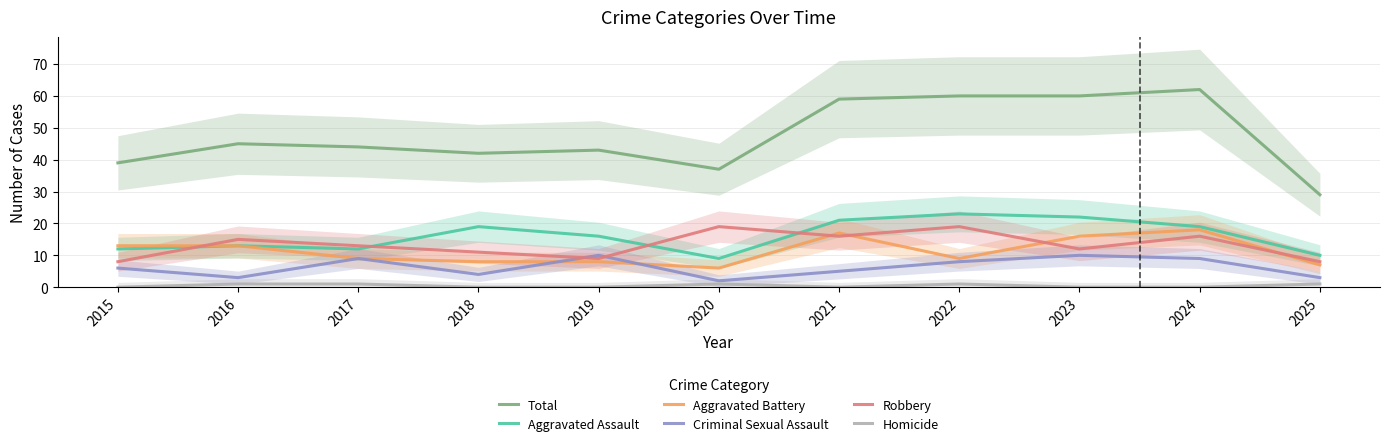

Reading left to right, list all the values displayed in this chart.

Total: 39	45	44	42	43	37	59	60	60	62	29
Aggravated Assault: 12	13	12	19	16	9	21	23	22	19	10
Aggravated Battery: 13	13	9	8	8	6	17	9	16	18	7
Criminal Sexual Assault: 6	3	9	4	10	2	5	8	10	9	3
Robbery: 8	15	13	11	9	19	16	19	12	16	8
Homicide: 0	1	1	0	0	1	0	1	0	0	1